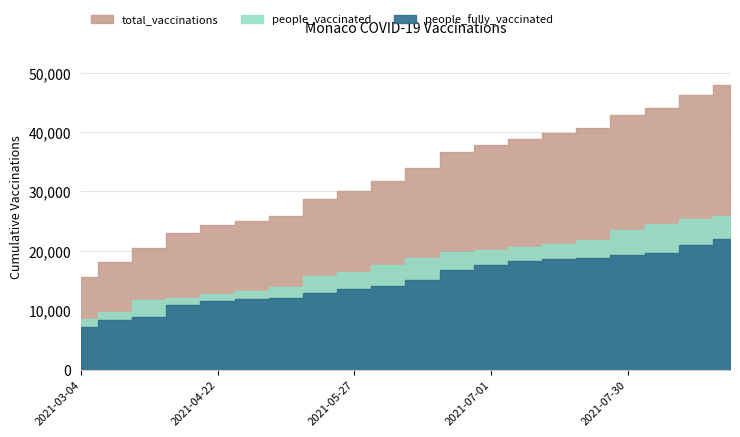

Reading right to left, what are all the values shown in this chart?

total_vaccinations: 47882	46315	44060	42806	40630	39790	38849	37872	36609	33965	31774	30029	28663	25937	25104	24390	22953	20510	18081	15612
people_vaccinated: 25930	25355	24454	23551	21796	21144	20624	20178	19842	18836	17704	16502	15688	13934	13289	12758	12094	11715	9750	8449
people_fully_vaccinated: 21952	20960	19606	19255	18834	18646	18225	17694	16767	15129	14070	13527	12975	12003	11815	11632	10859	8795	8331	7163